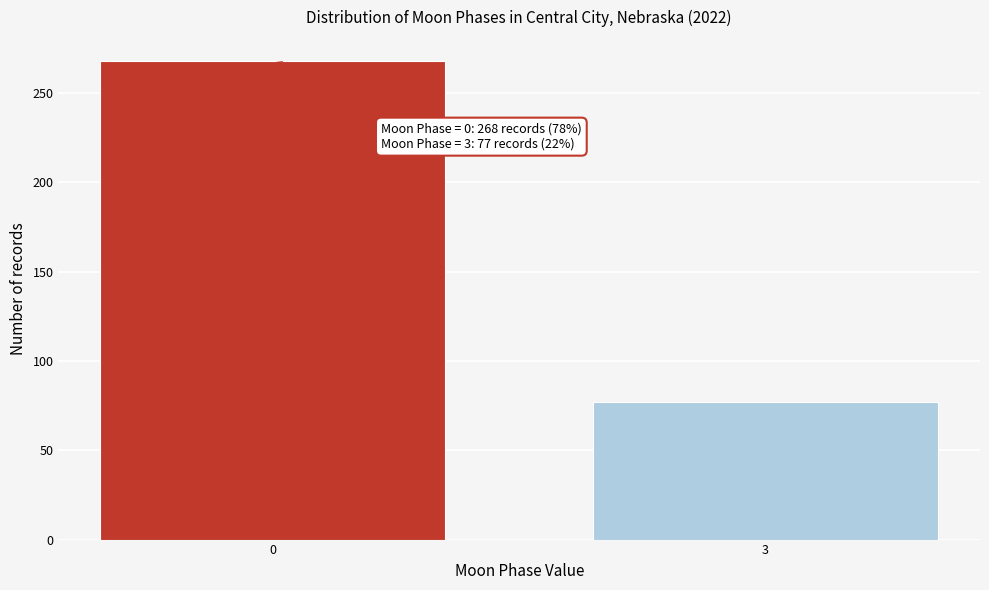

Reading left to right, extract all data points from this chart.

268	77